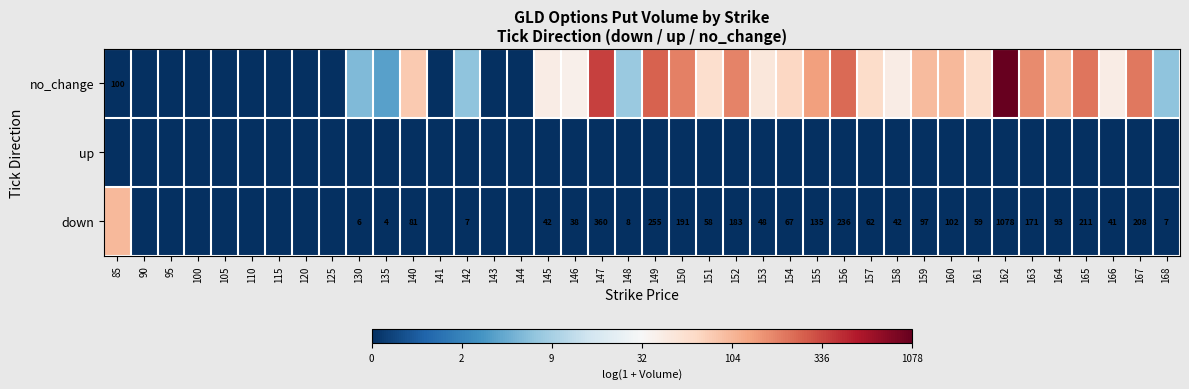

Which series has the largest total across all categories?

no_change